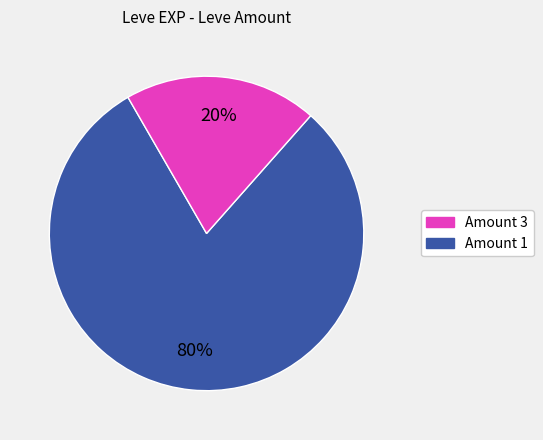

Is there any slice that represents more than half of the pie?

Yes